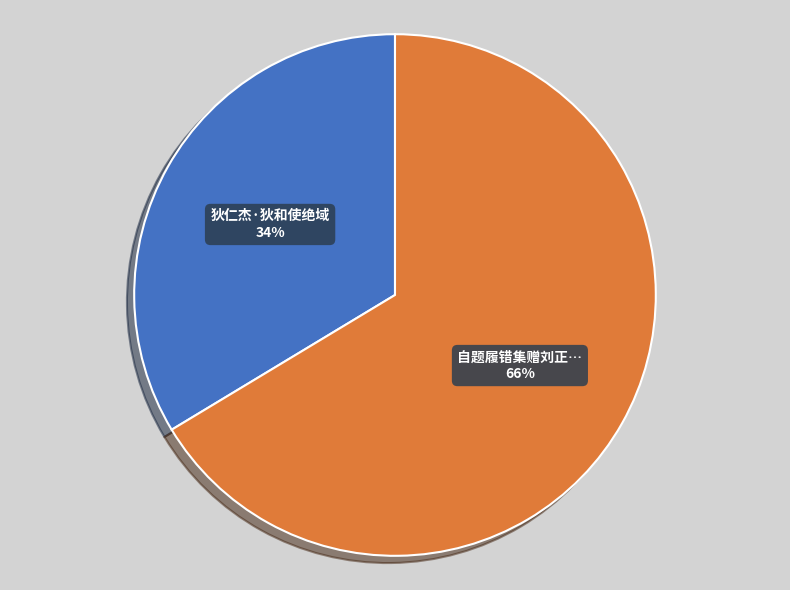

Is there any slice that represents more than half of the pie?

Yes